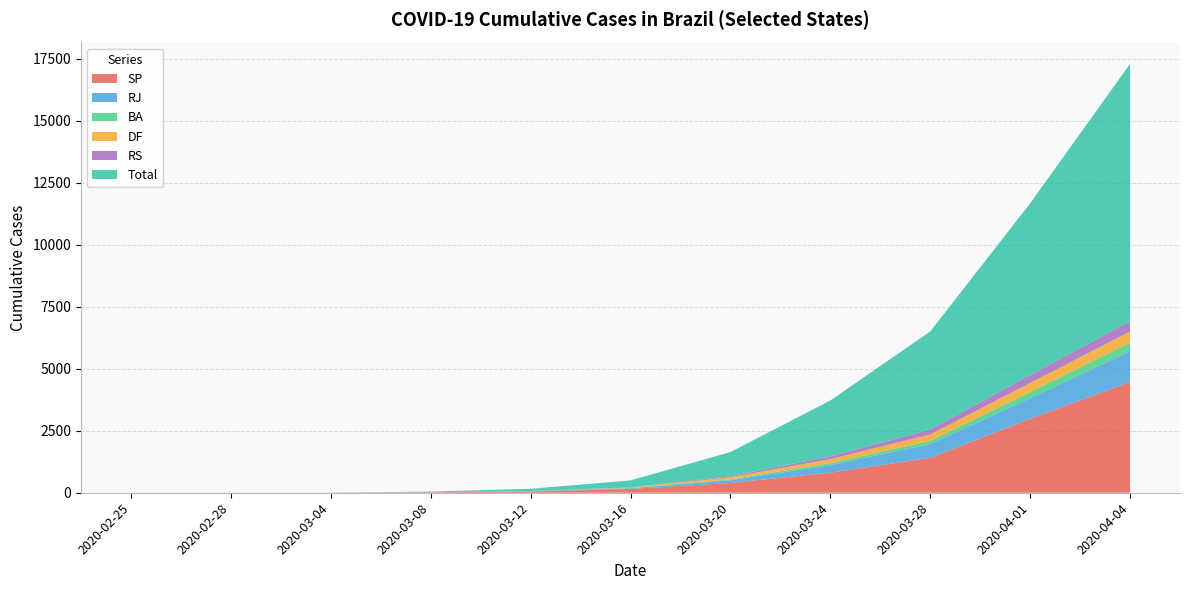

At which category does the chart reach its peak across all series?

2020-04-04